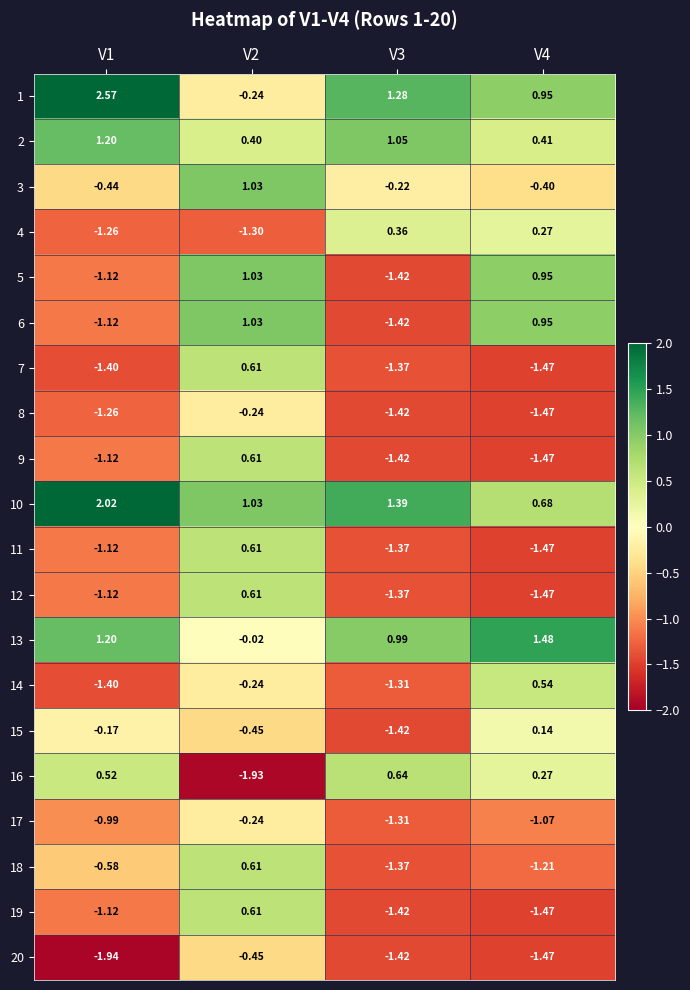

Is the value of 15 at V1 greater than the value of 6 at V3?

Yes